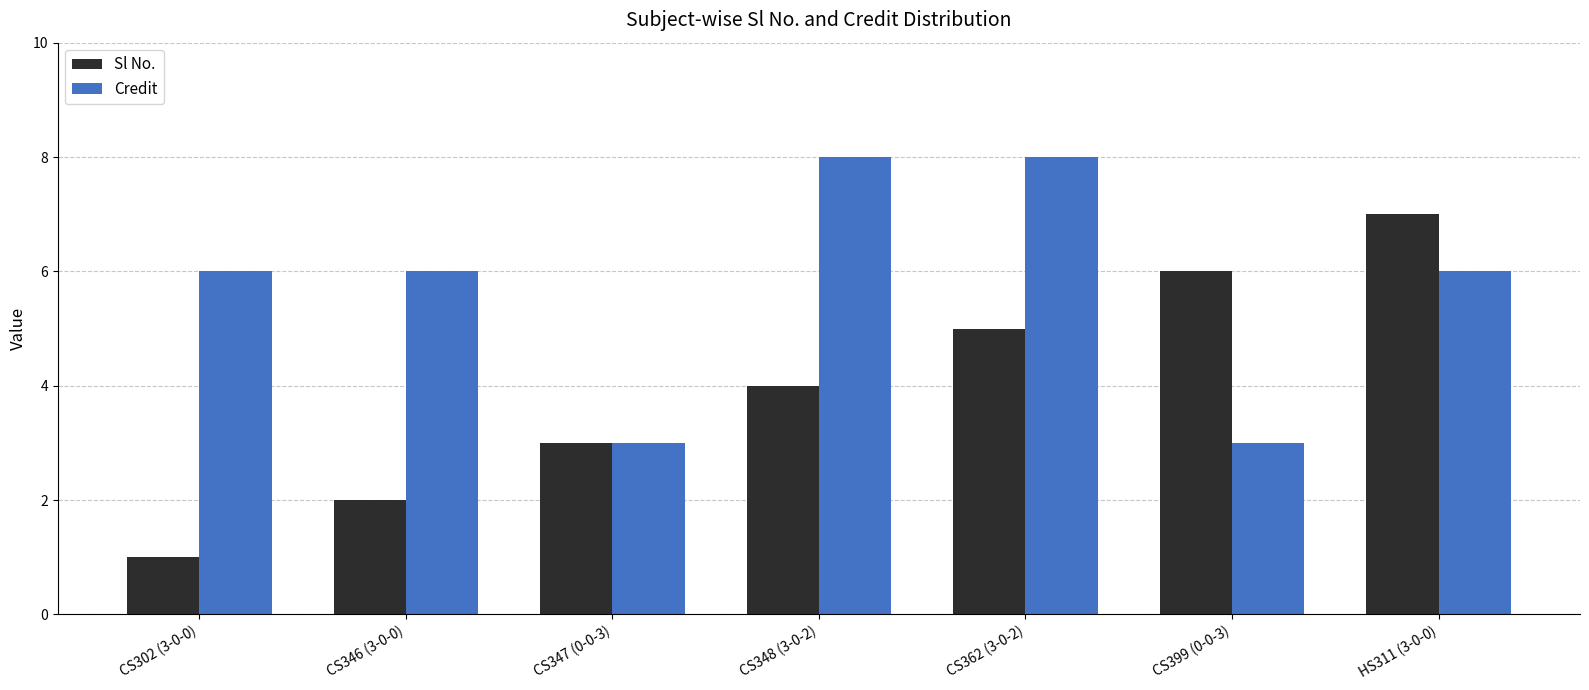

How many distinct data groups are displayed?

2